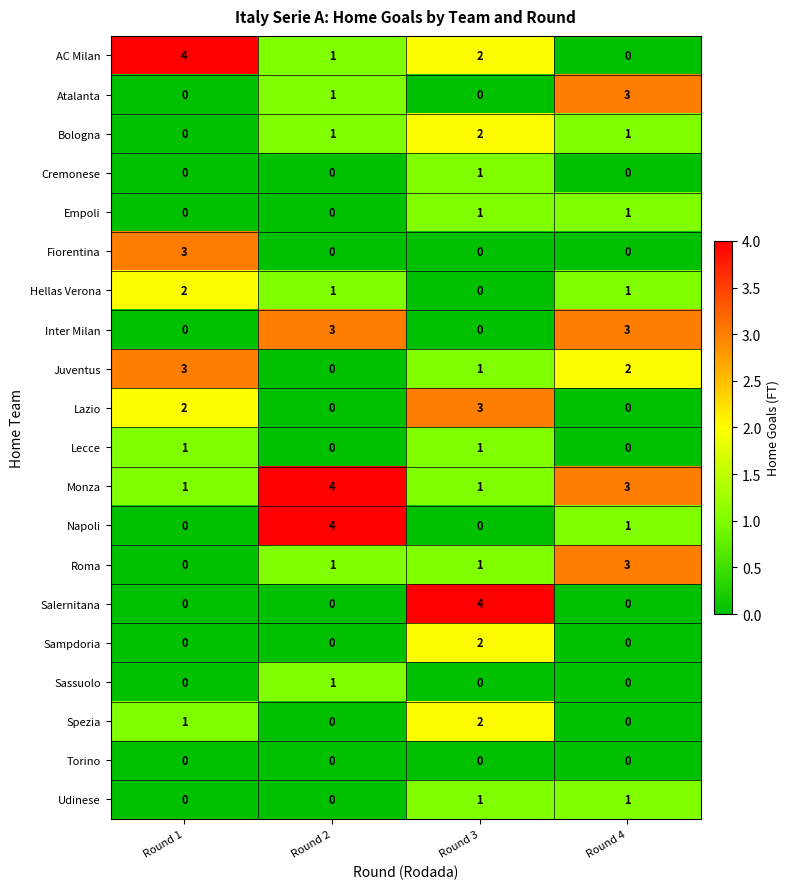

At which label does Hellas Verona first exceed 1?

Round 1